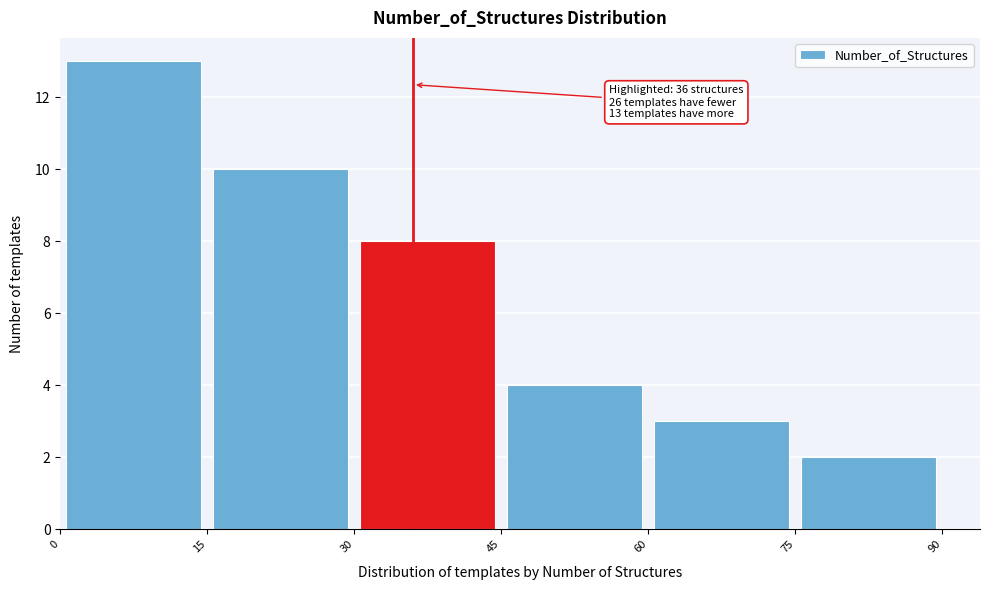

Which range on the x-axis has the tallest bar?

0 to 15